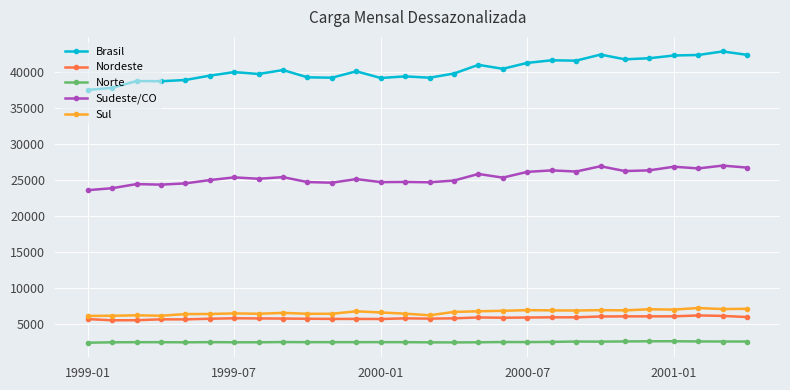

Which series has the largest range (max minus min)?

Brasil